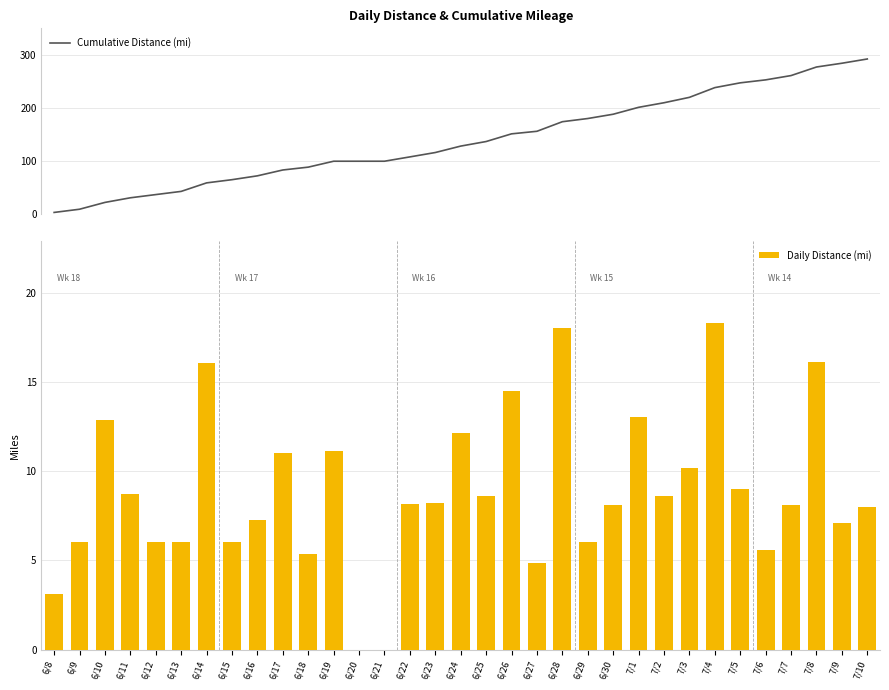

What is the average value of the Cumulative Distance (mi) series?

140.4